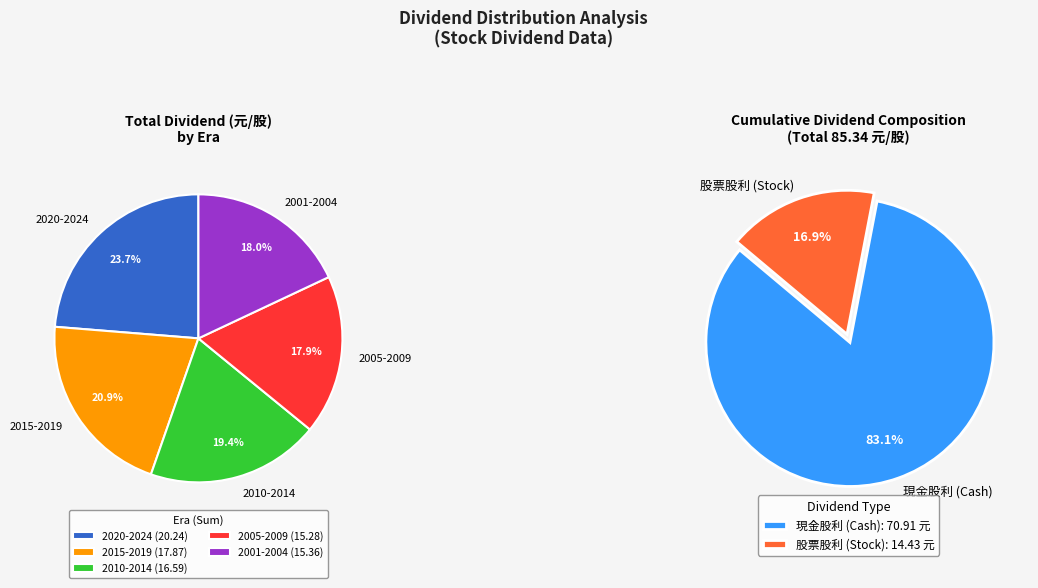

Is it true that 2007 is 13% of the pie?

False